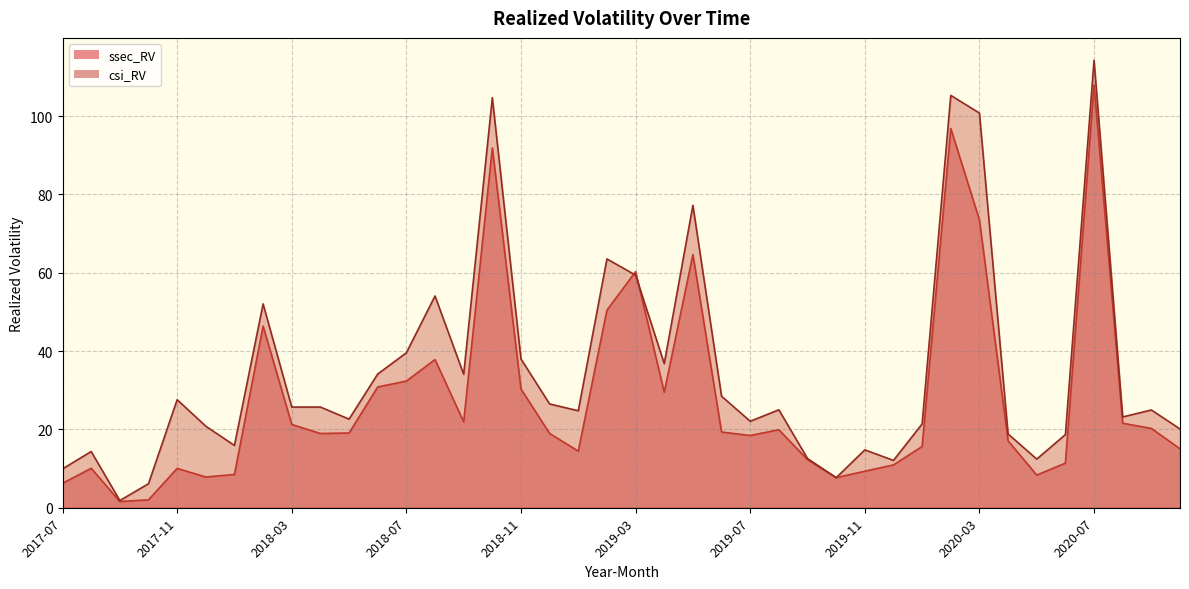

What position from the left is 2019-10?

28